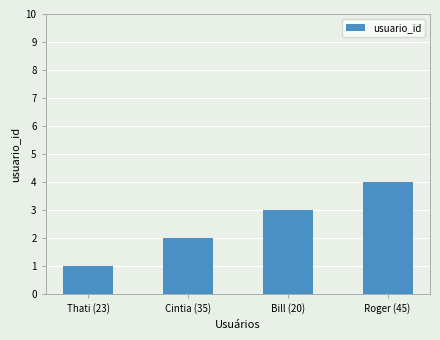

Reading left to right, list all the values displayed in this chart.

Thati (23)=1	Cintia (35)=2	Bill (20)=3	Roger (45)=4